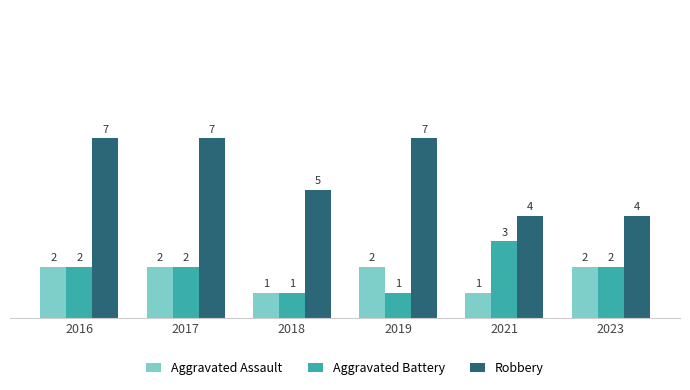

Is it true that Aggravated Battery equals 1 at 2019?

True